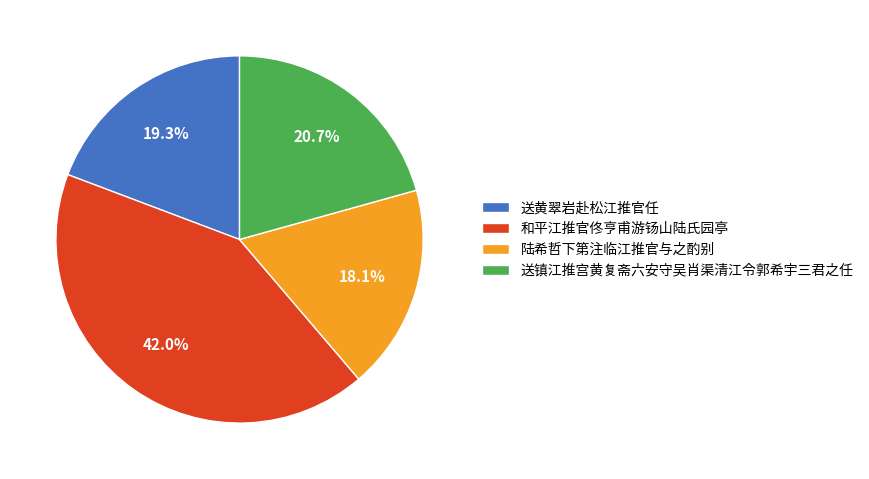

True or false: 送镇江推宫黄复斋六安守吴肖渠清江令郭希宇三君之任 accounts for 21% of the total.

True